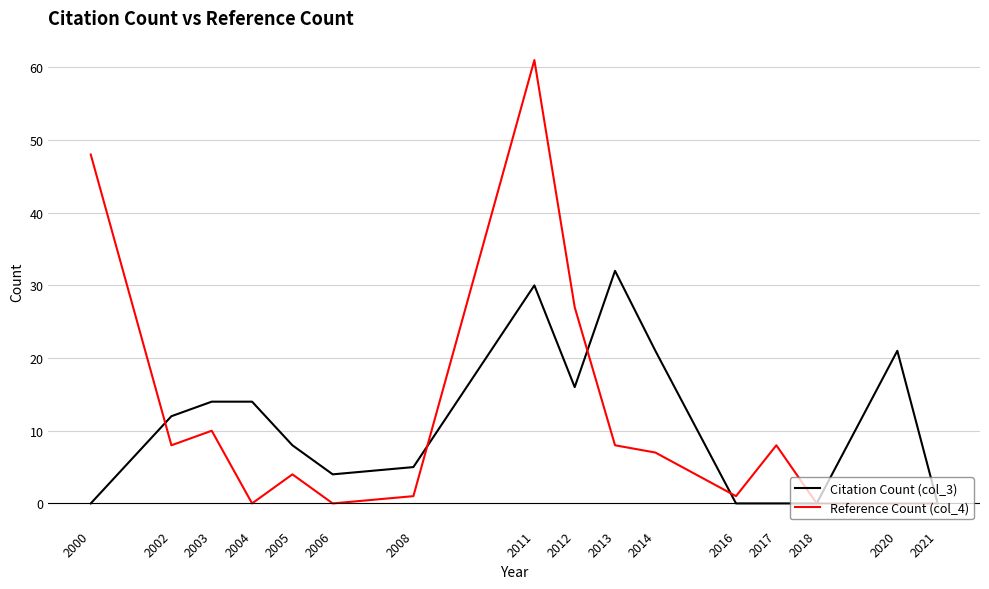

Where do Citation Count (col_3) and Reference Count (col_4) first cross each other?

2000 and 2002